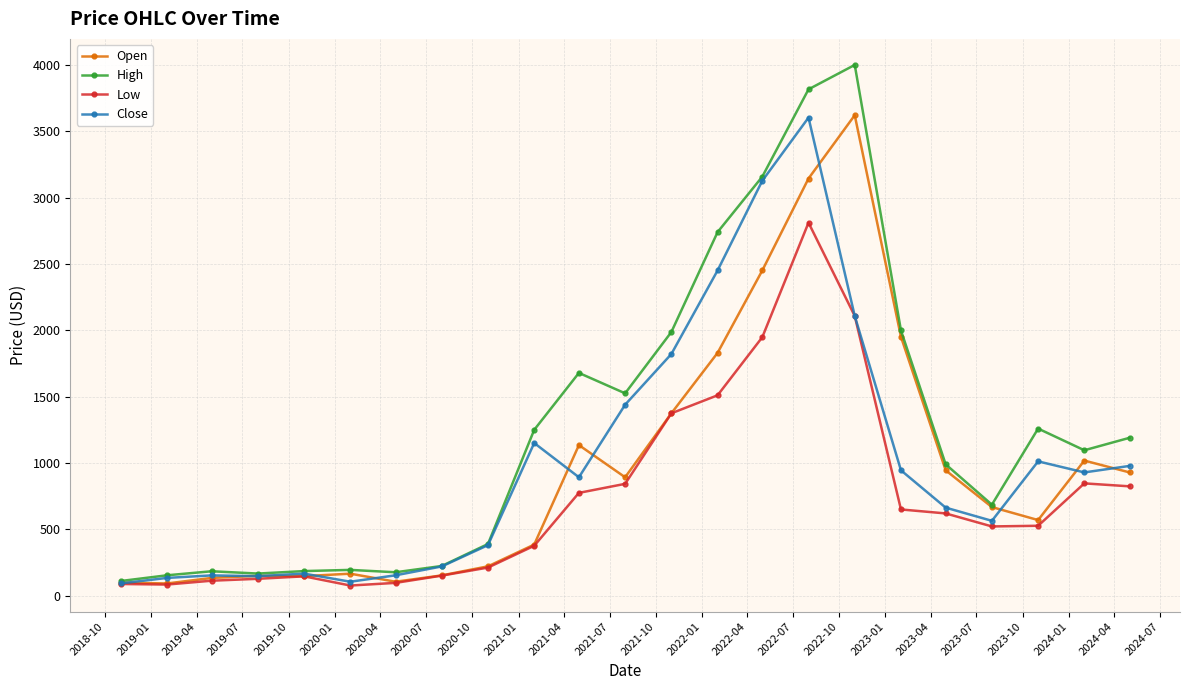

What is the lowest value of the Close series?

92.5